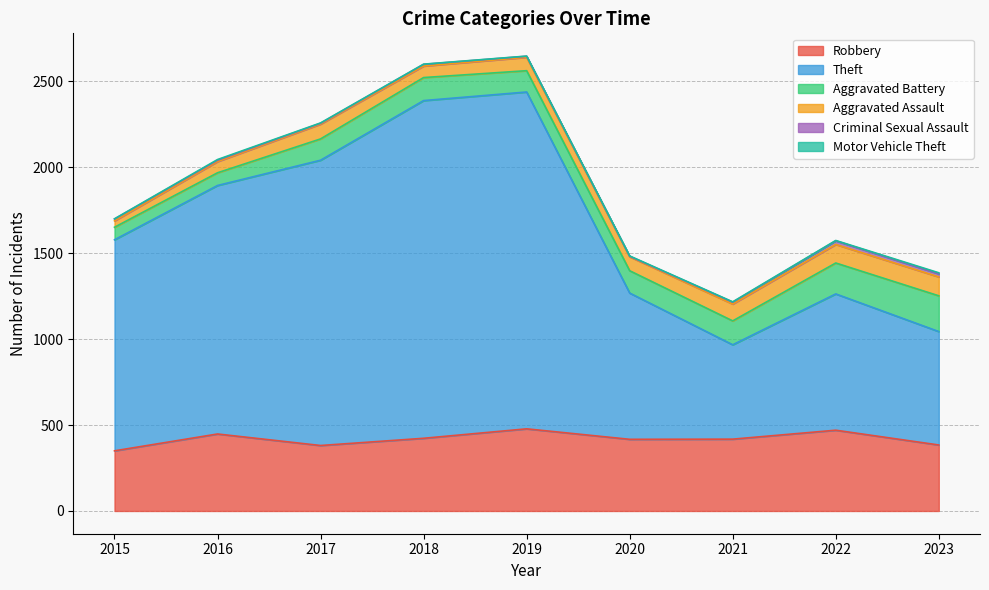

At how many categories does at least one series exceed 1929?

2